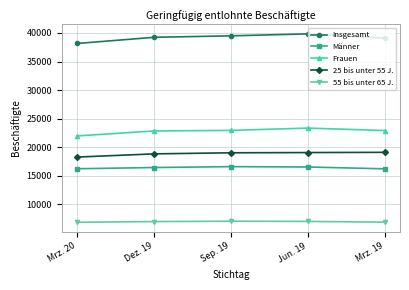

At how many categories does at least one series exceed 24732?

5